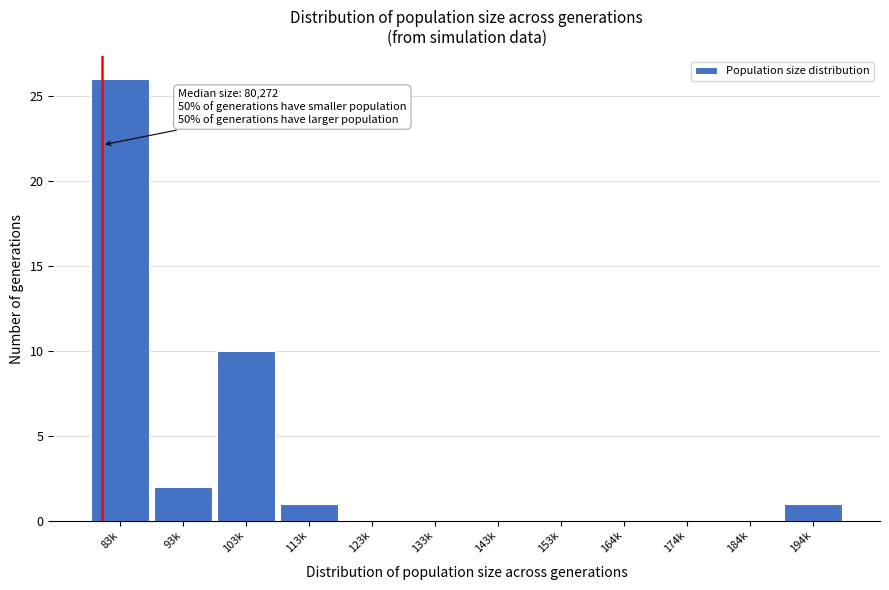

Reading left to right, extract all data points from this chart.

83k=26	93k=2	103k=10	113k=1	123k=0	133k=0	143k=0	153k=0	164k=0	174k=0	184k=0	194k=1